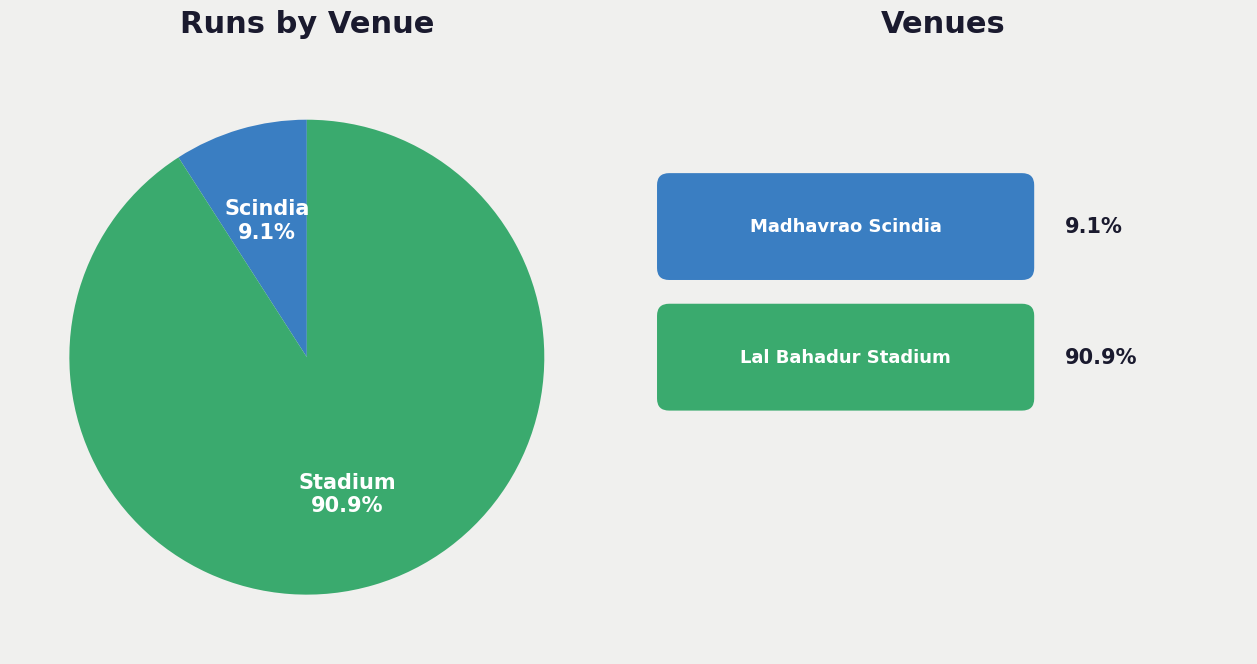

Does any single category account for the majority?

Yes